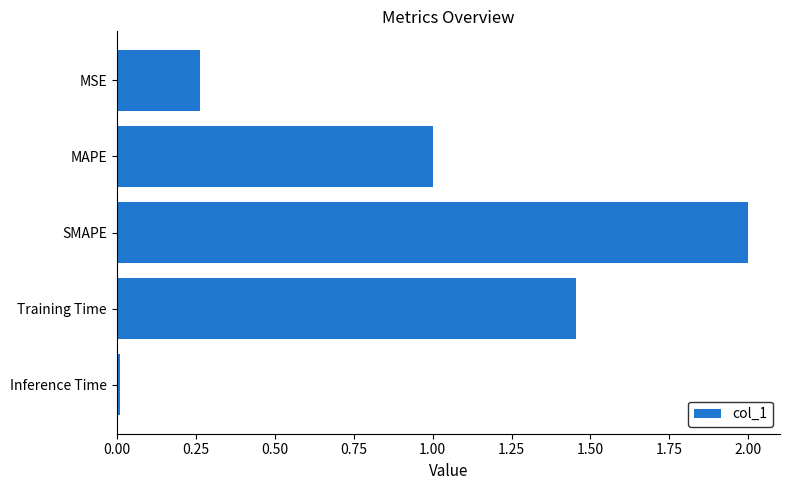

What is the label of the 3rd bar from the bottom?

SMAPE